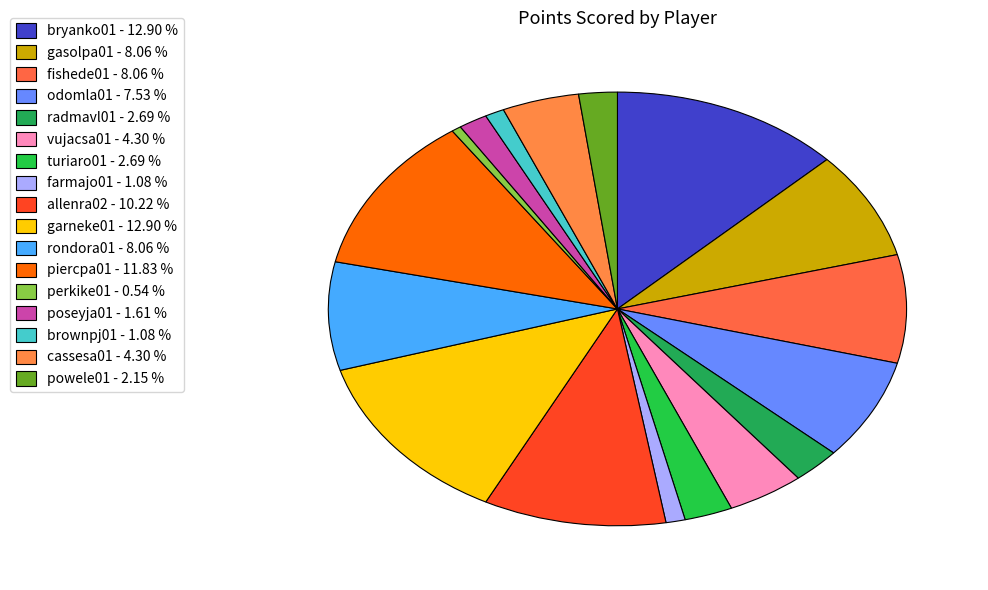

How many slices are in this pie chart?

17